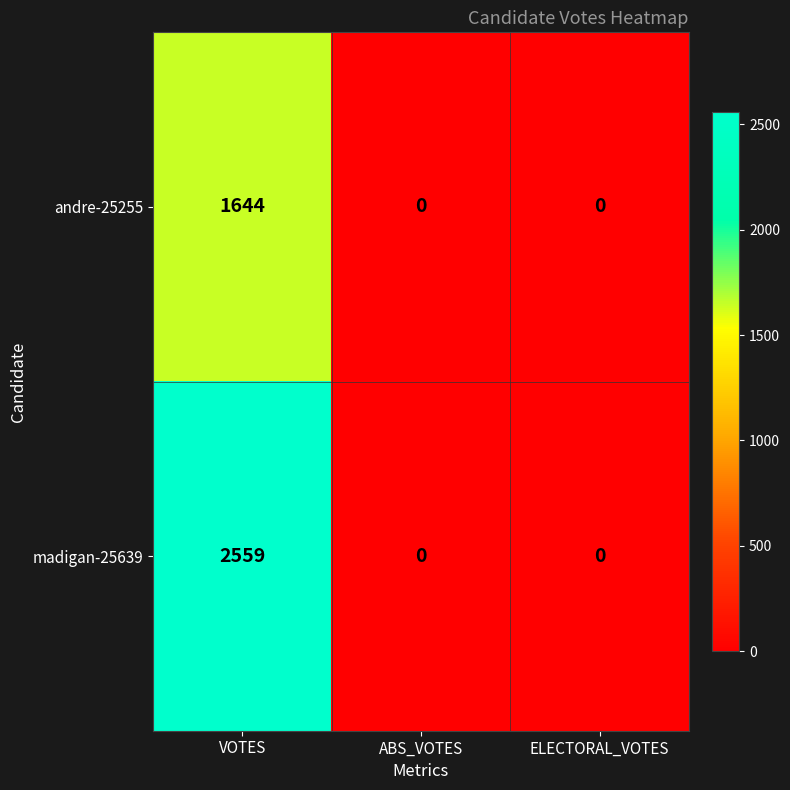

What is the difference between the madigan-25639 values at VOTES and ABS_VOTES?

2559